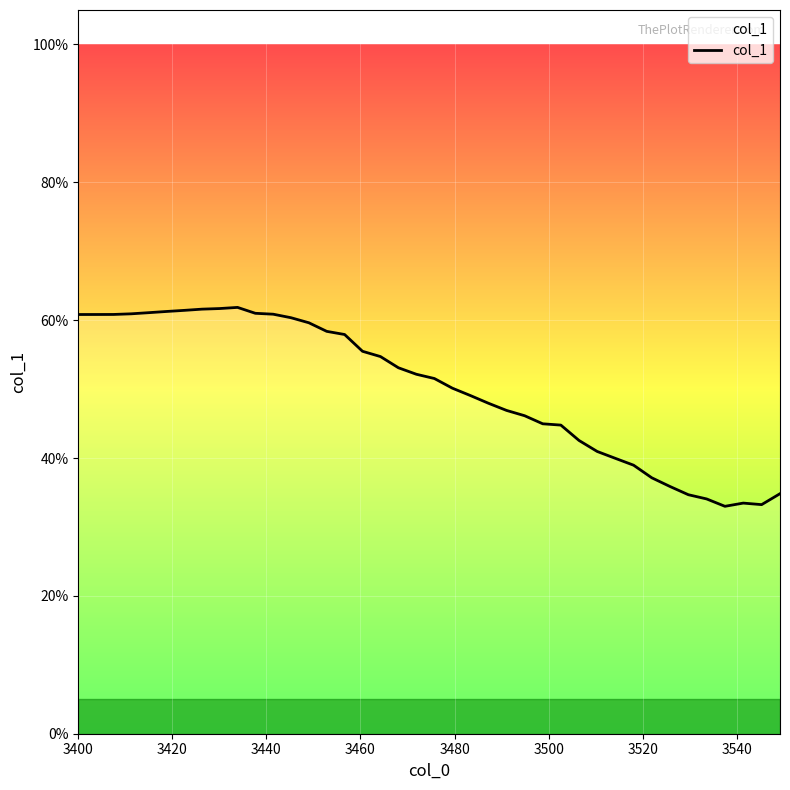

True or false: the data has more than 0 interior local peaks.

True